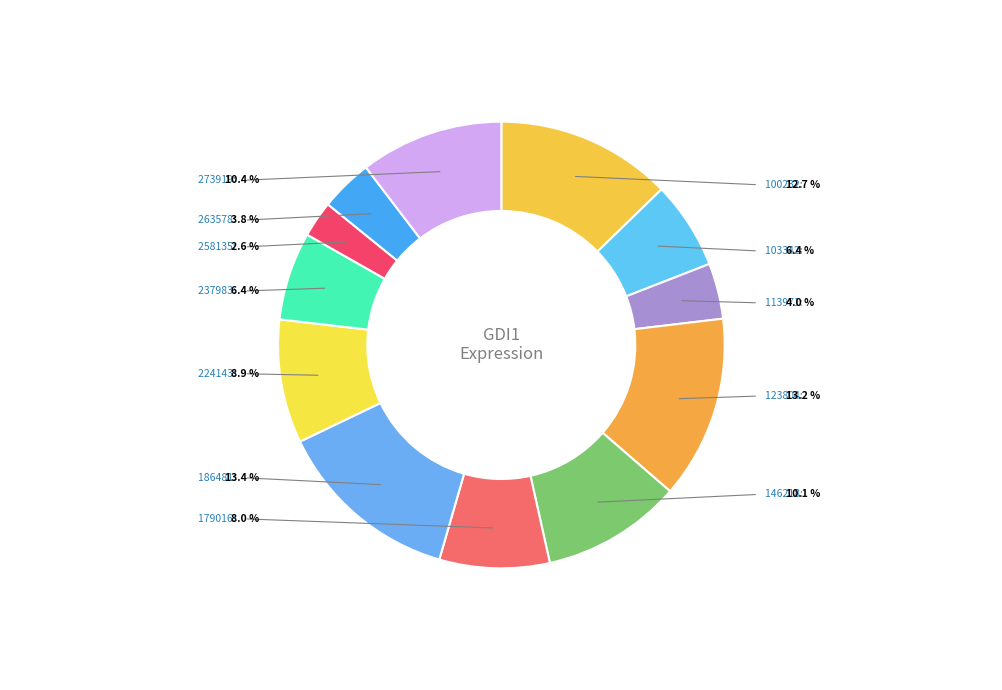

To the nearest percent, what is the difference between the 263578 and 179016 slice percentages?

4%